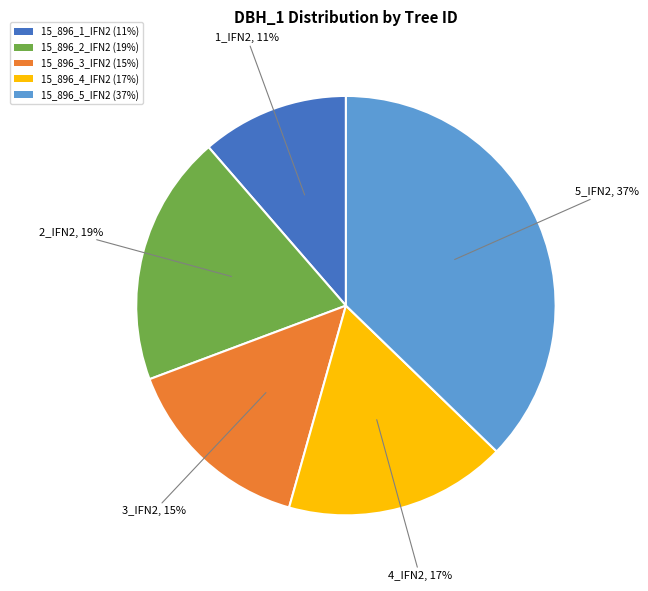

To the nearest percent, what is the difference between the largest and smallest slice percentages?

26%